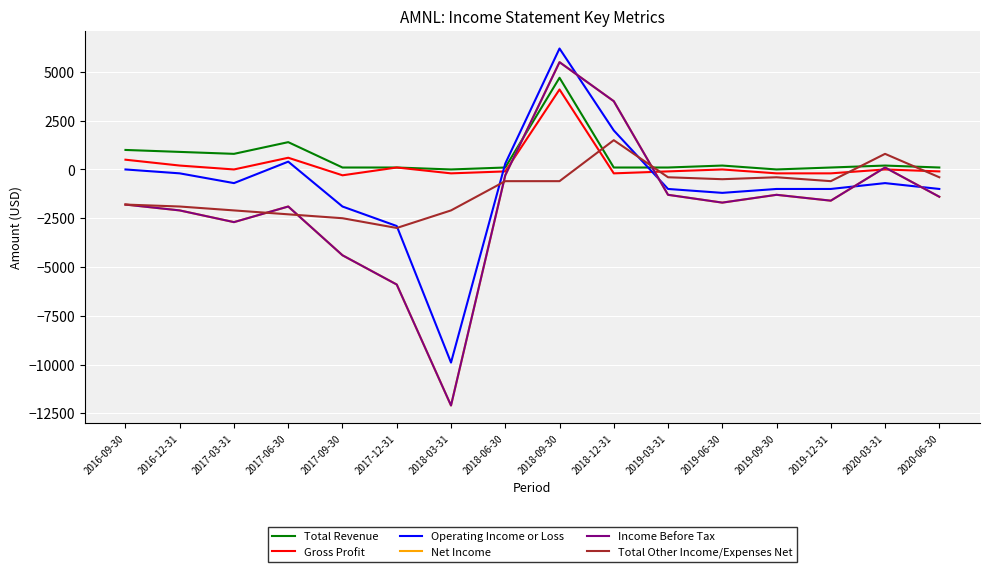

At which label does Net Income first exceed -1600?

2018-06-30